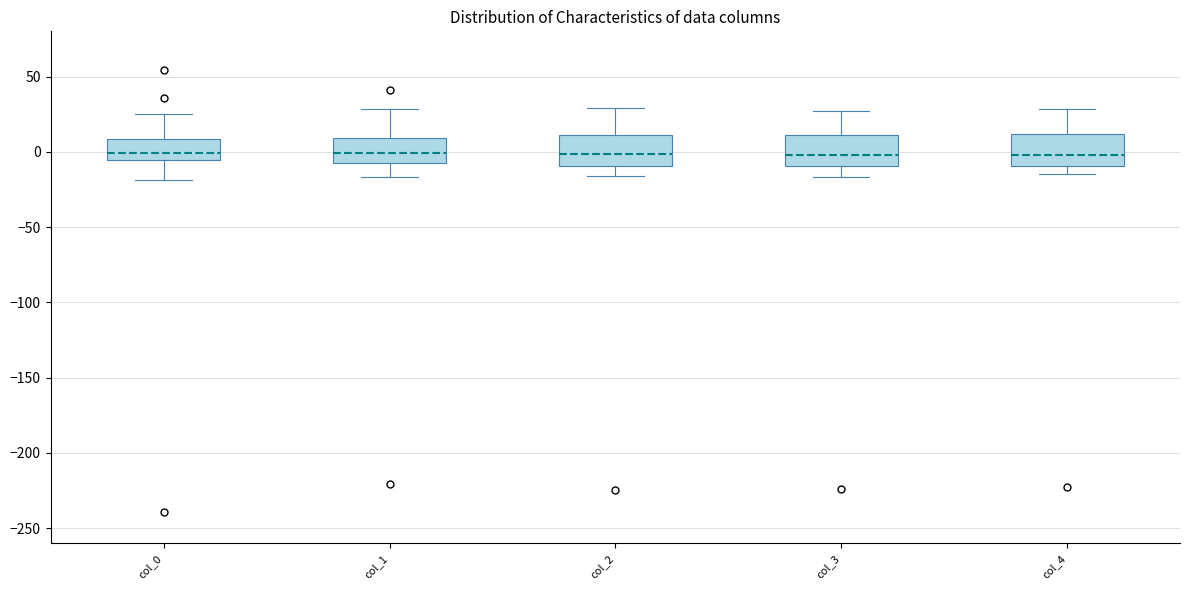

Reading left to right, read every box against the y-axis: the position of its median line, the range the box covers, and the ends of its whiskers. The values are not printed on the chart, so give them approximately, as read against the axis.

col_0: median 0, box -5 to 10, whiskers -20 to 25
col_1: median 0, box -10 to 10, whiskers -15 to 30
col_2: median 0, box -10 to 10, whiskers -15 to 30
col_3: median 0, box -10 to 10, whiskers -15 to 25
col_4: median 0, box -10 to 10, whiskers -15 to 30